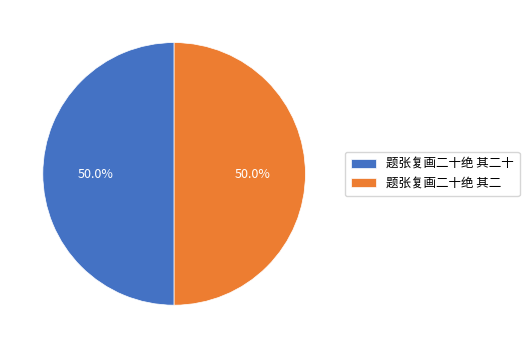

The 题张复画二十绝 其二十 slice represents 56% of the pie. True or false?

False